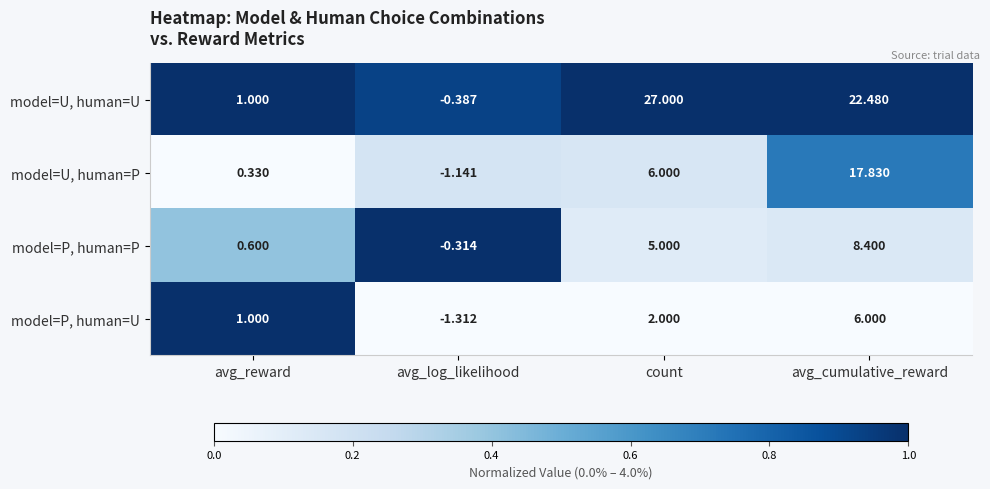

Which series has the widest spread of values?

model=U, human=U